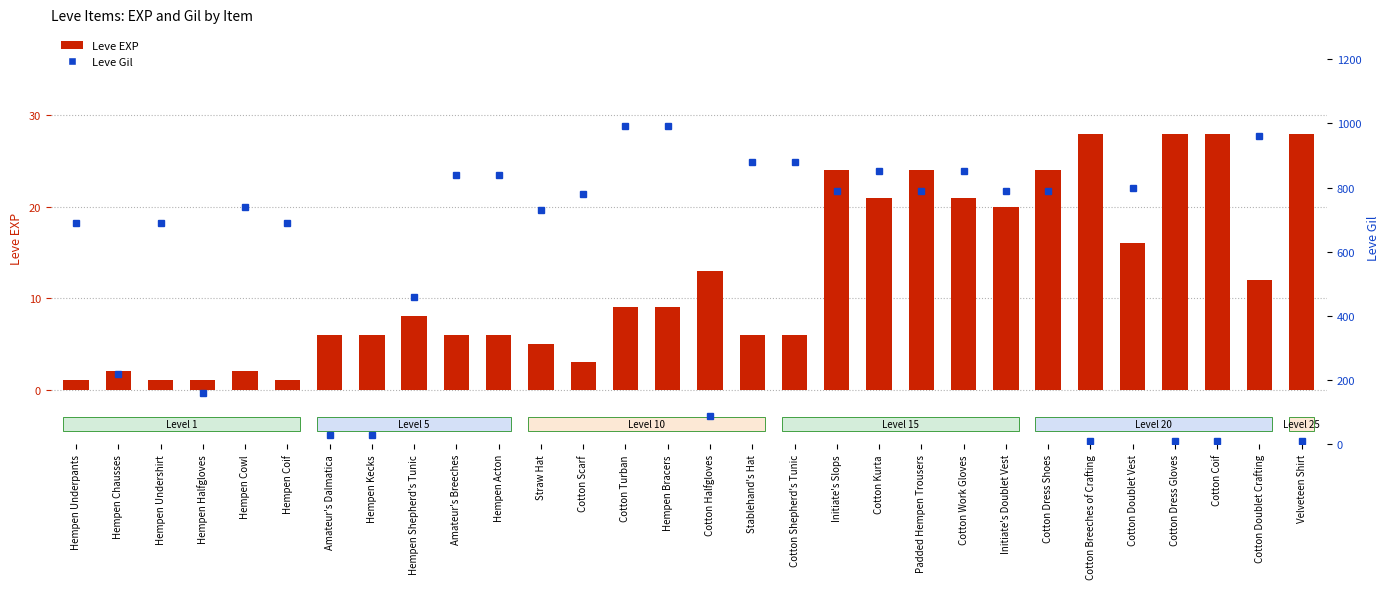

At Cotton Work Gloves, list the series in order from largest to smallest.

Leve Gil, Leve EXP